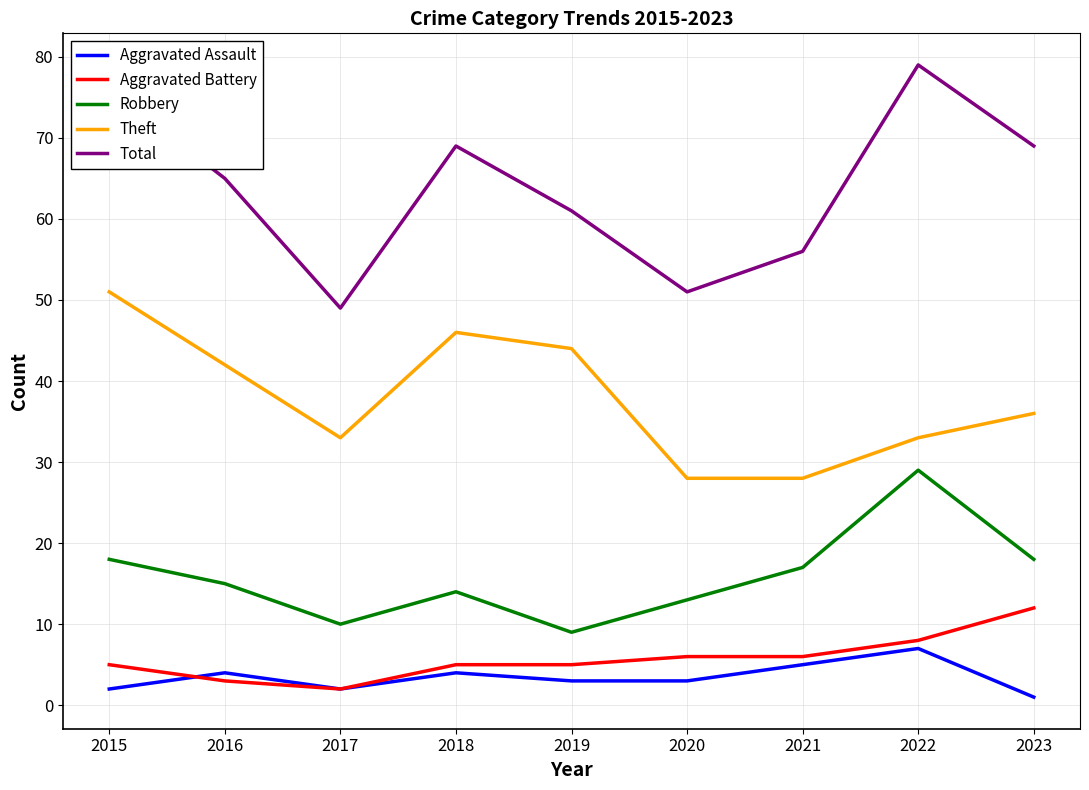

Reading right to left, what are all the values shown in this chart?

Aggravated Assault: 1	7	5	3	3	4	2	4	2
Aggravated Battery: 12	8	6	6	5	5	2	3	5
Robbery: 18	29	17	13	9	14	10	15	18
Theft: 36	33	28	28	44	46	33	42	51
Total: 69	79	56	51	61	69	49	65	76